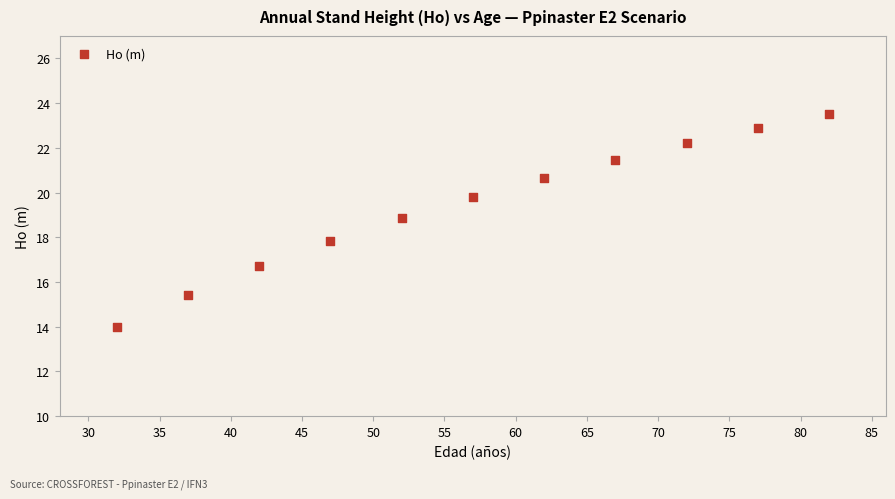

What is the average X value?

57.0